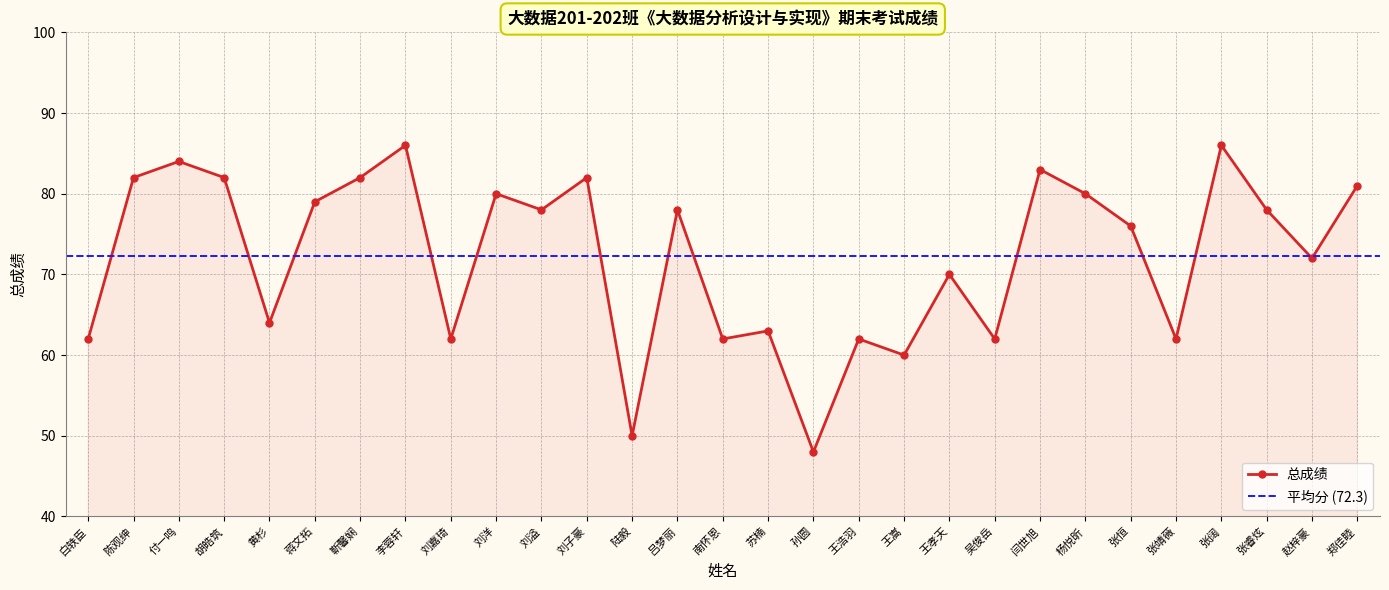

What position from the right is 靳馨娴?

23